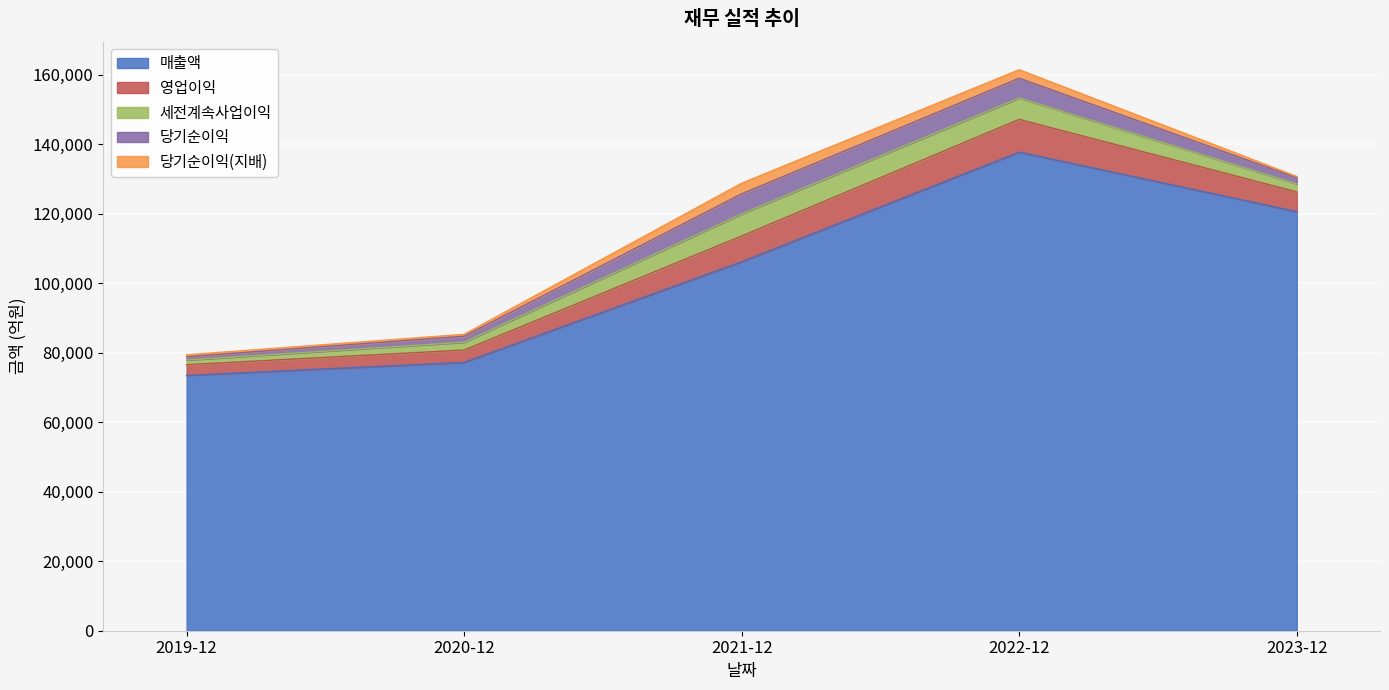

What is the maximum value shown in the chart?

137753